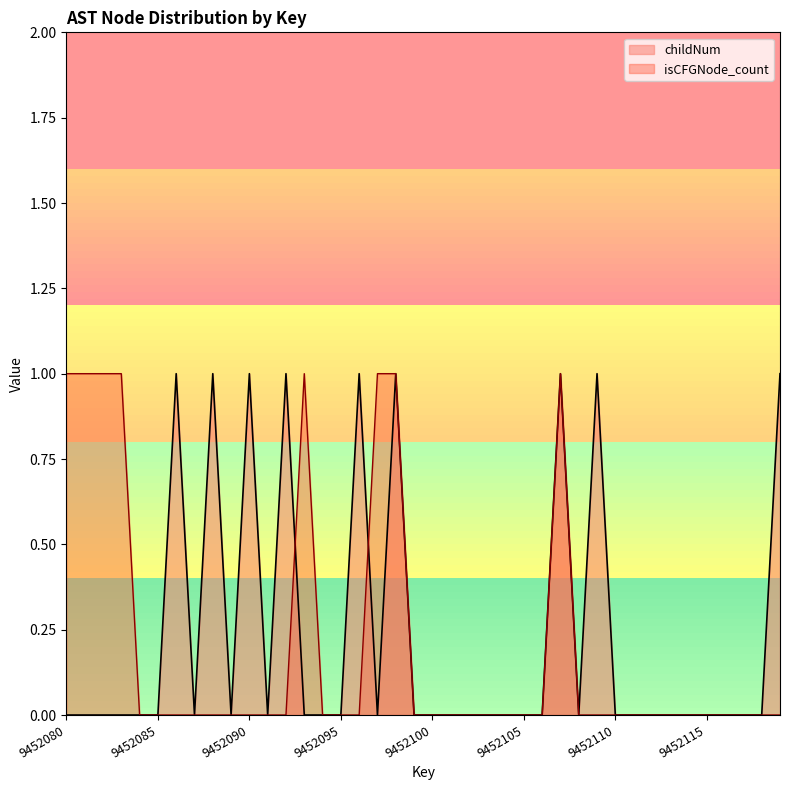

Rank the categories by childNum value from highest to lowest.

9452086, 9452088, 9452090, 9452092, 9452096, 9452098, 9452107, 9452109, 9452119, 9452080, 9452081, 9452082, 9452083, 9452084, 9452085, 9452087, 9452089, 9452091, 9452093, 9452094, 9452095, 9452097, 9452099, 9452100, 9452101, 9452102, 9452103, 9452104, 9452105, 9452106, 9452108, 9452110, 9452111, 9452112, 9452113, 9452114, 9452115, 9452116, 9452117, 9452118